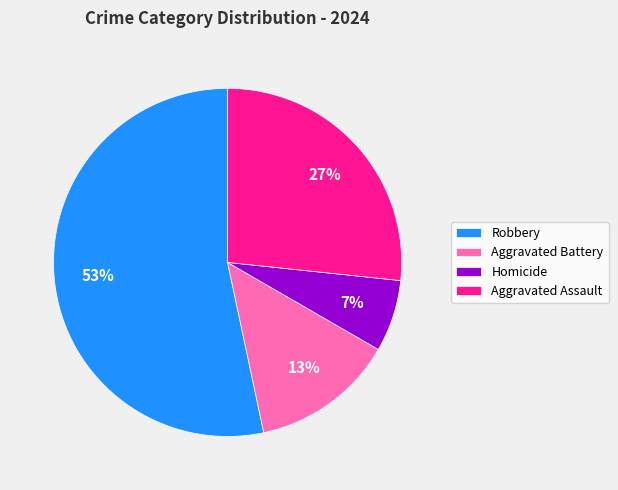

Between Aggravated Assault and Aggravated Battery, which is larger?

Aggravated Assault